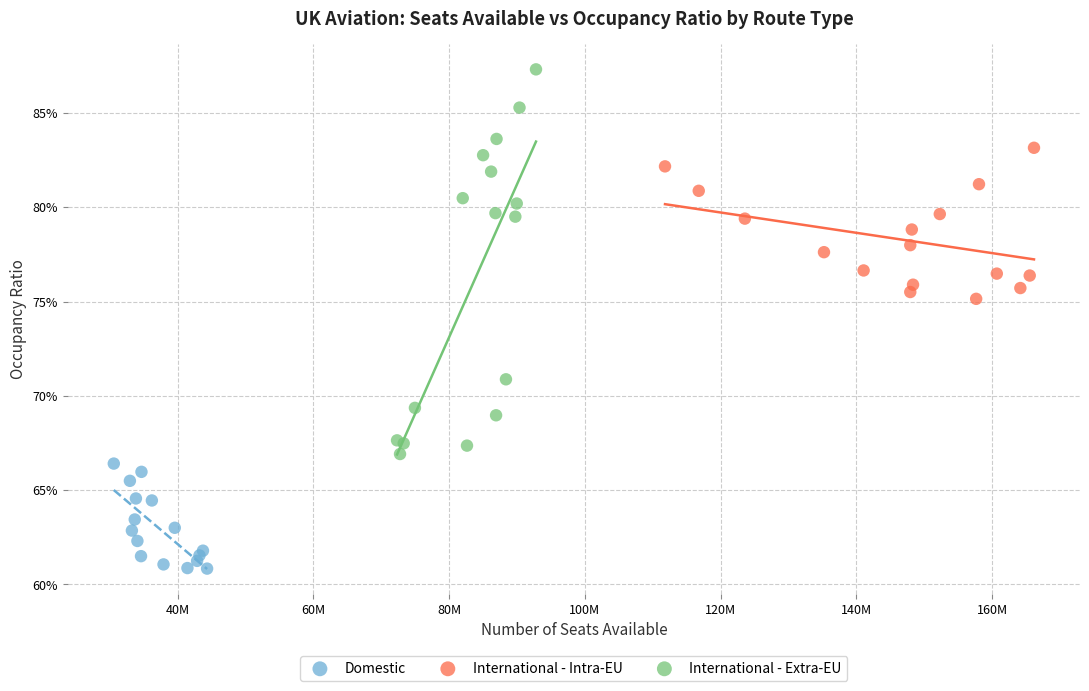

Which series reaches the minimum Y coordinate?

Domestic